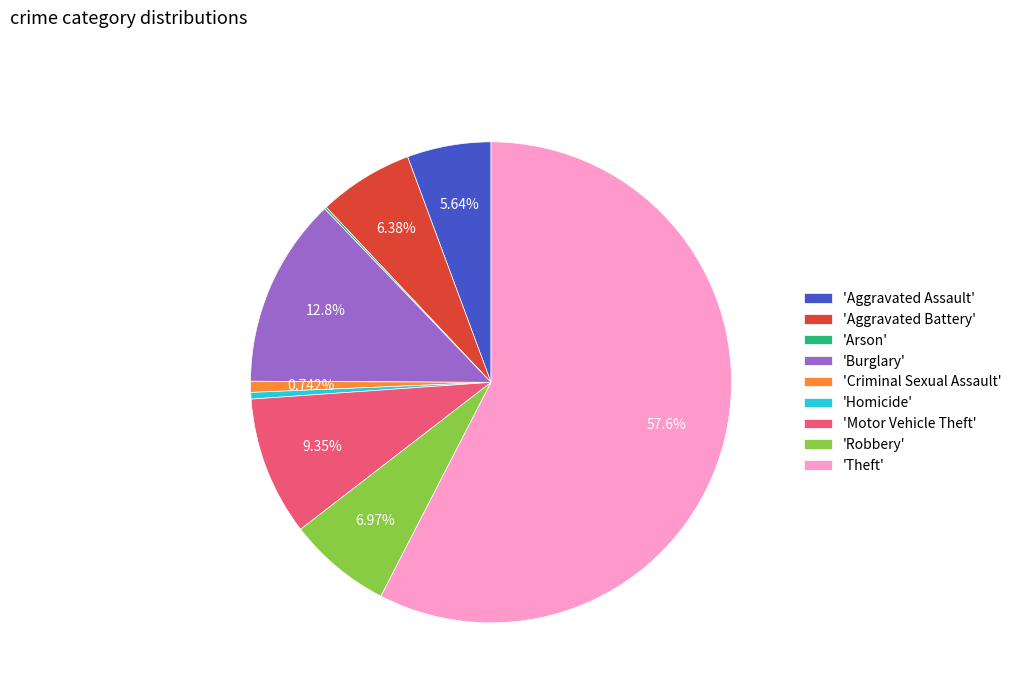

What is the largest slice in the pie chart?

'Theft'